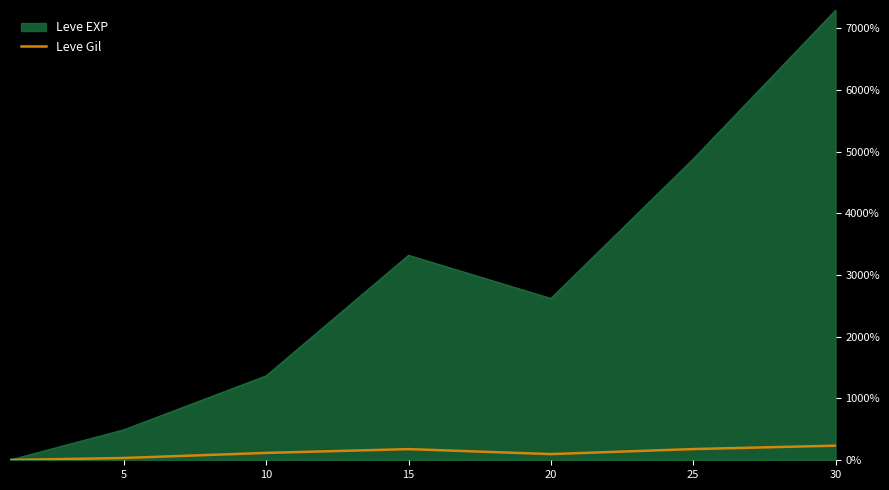

List the series in order of their overall mean, highest first.

Leve EXP, Leve Gil